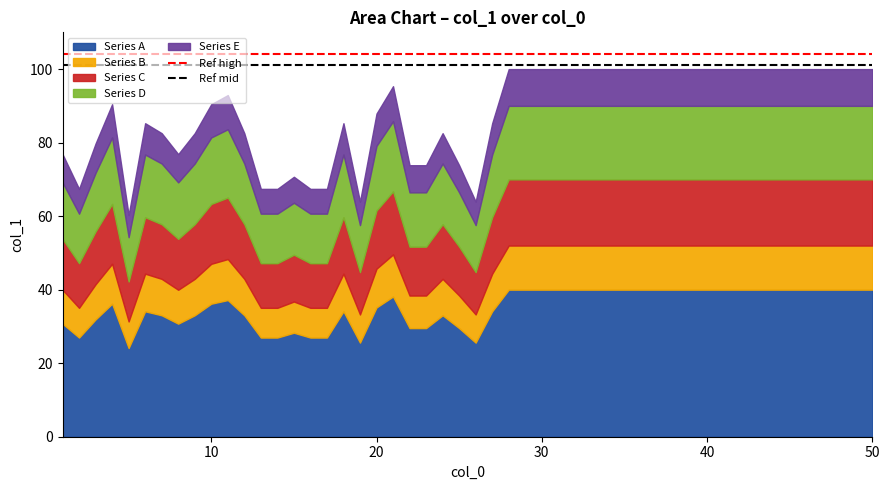

The value of Series A at 50 is 40.0. True or false?

True